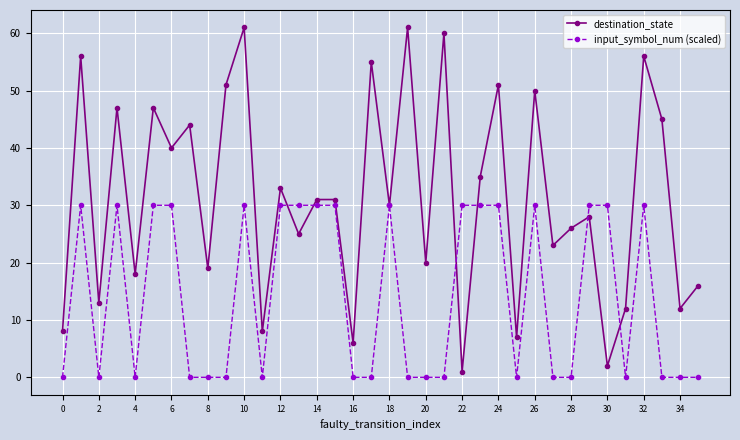

List the series in order of their peak value, lowest first.

input_symbol_num (scaled), destination_state